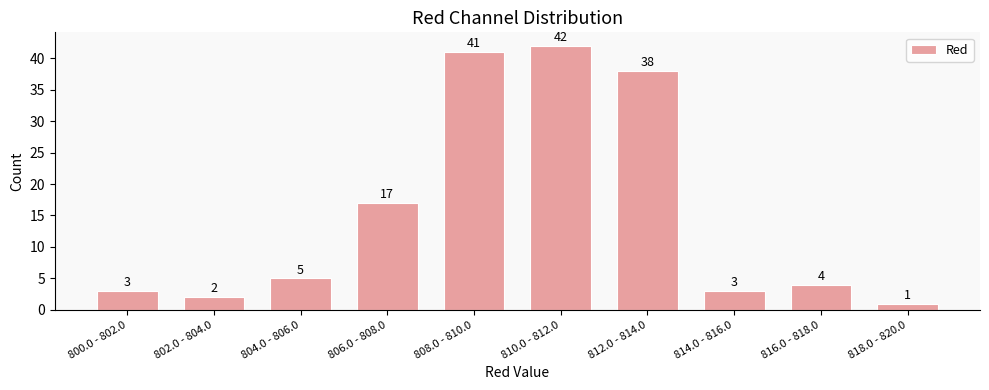

Reading left to right, what are all the values shown in this chart?

800.0 - 802.0=3	802.0 - 804.0=2	804.0 - 806.0=5	806.0 - 808.0=17	808.0 - 810.0=41	810.0 - 812.0=42	812.0 - 814.0=38	814.0 - 816.0=3	816.0 - 818.0=4	818.0 - 820.0=1